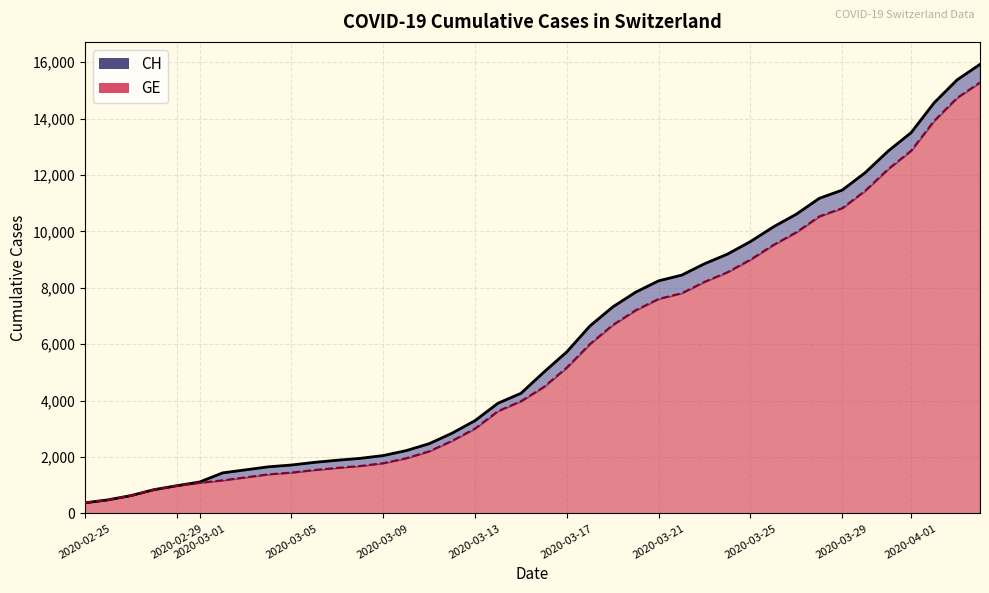

Count the number of categories in the chart.

40